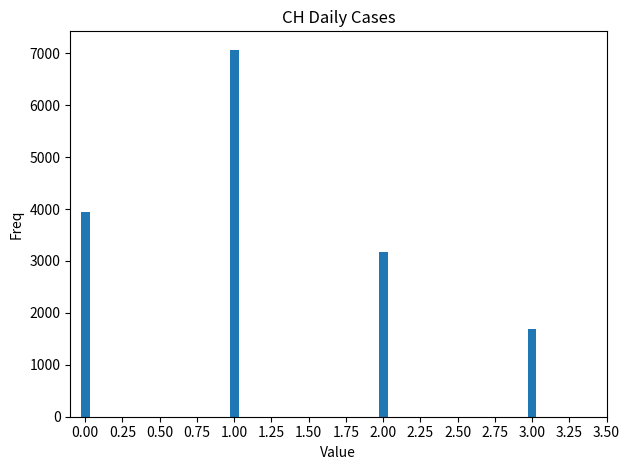

How many values are between 3171 and 7070?

3